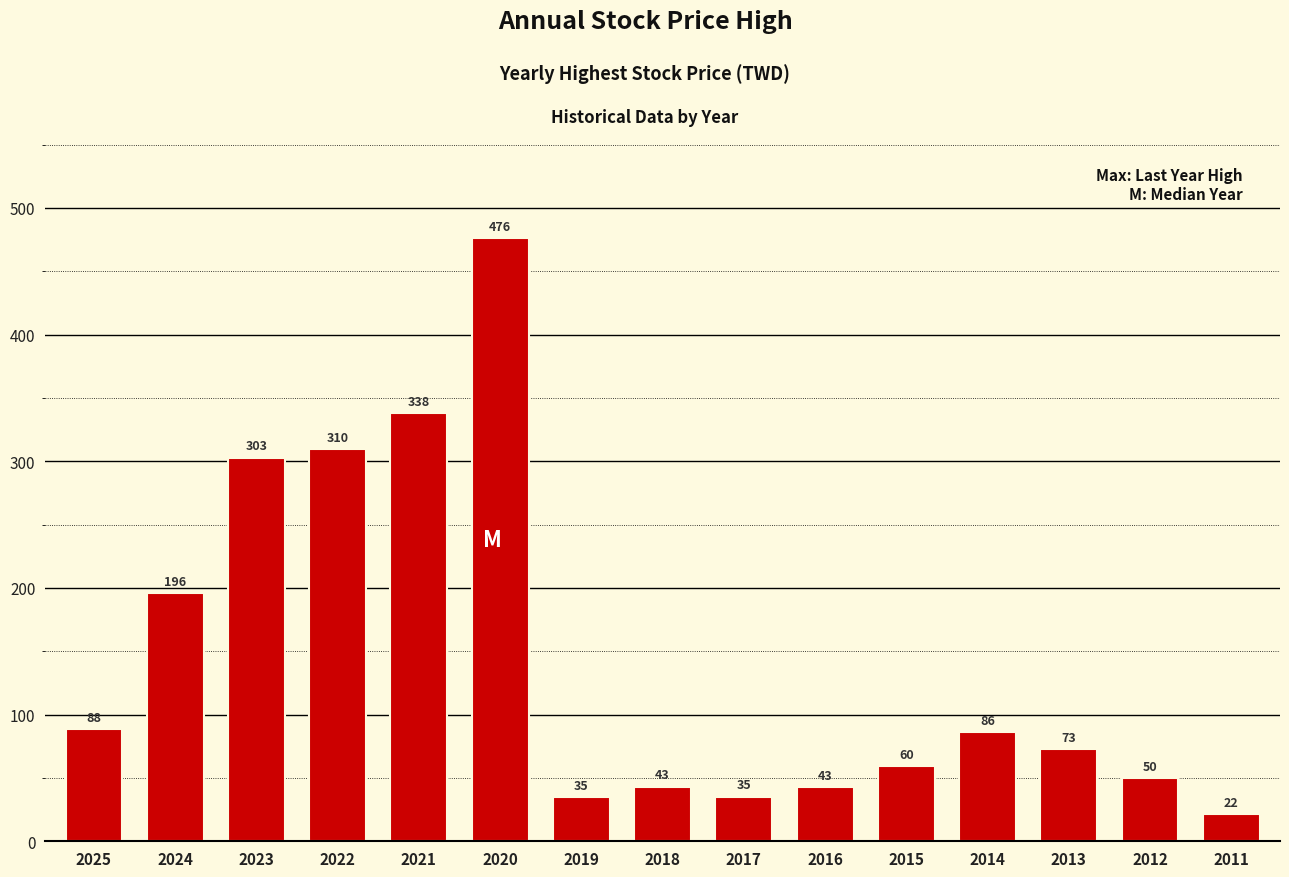

Approximately how many times larger is the value at 2014 compared to 2025?

1.0